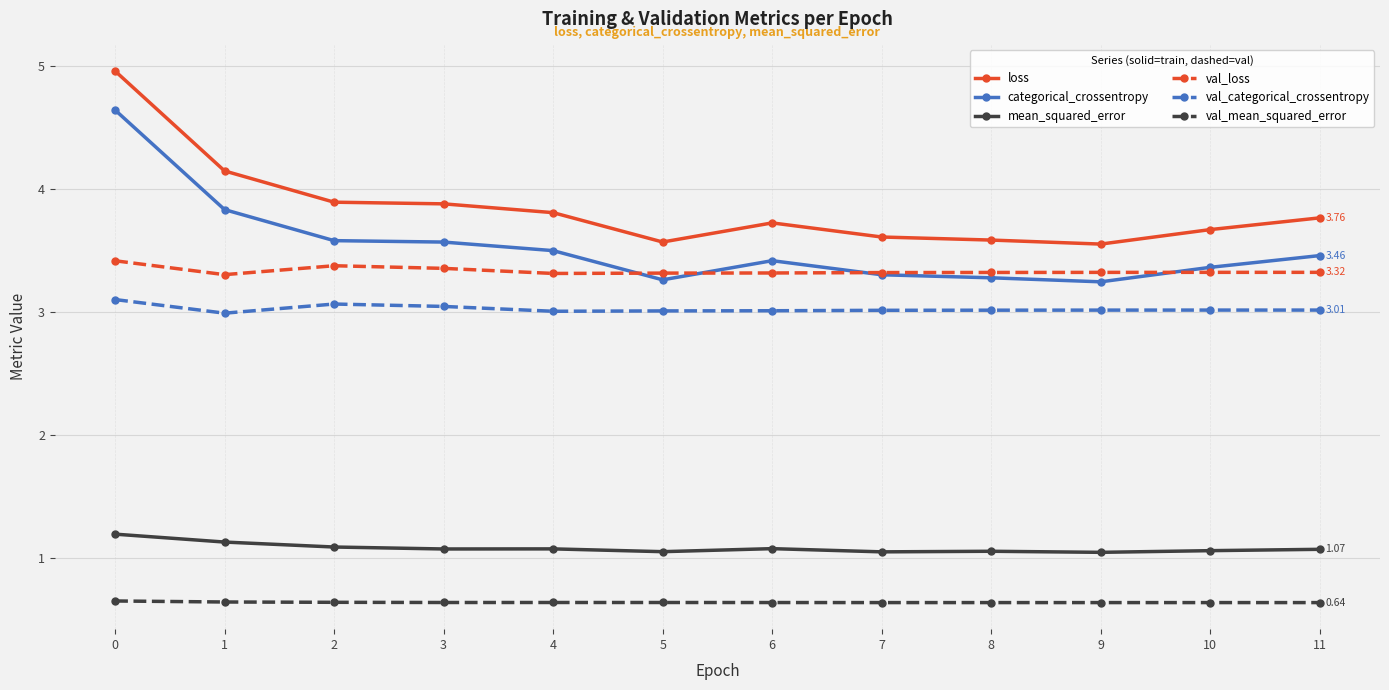

Read the loss value at 0.

5.0